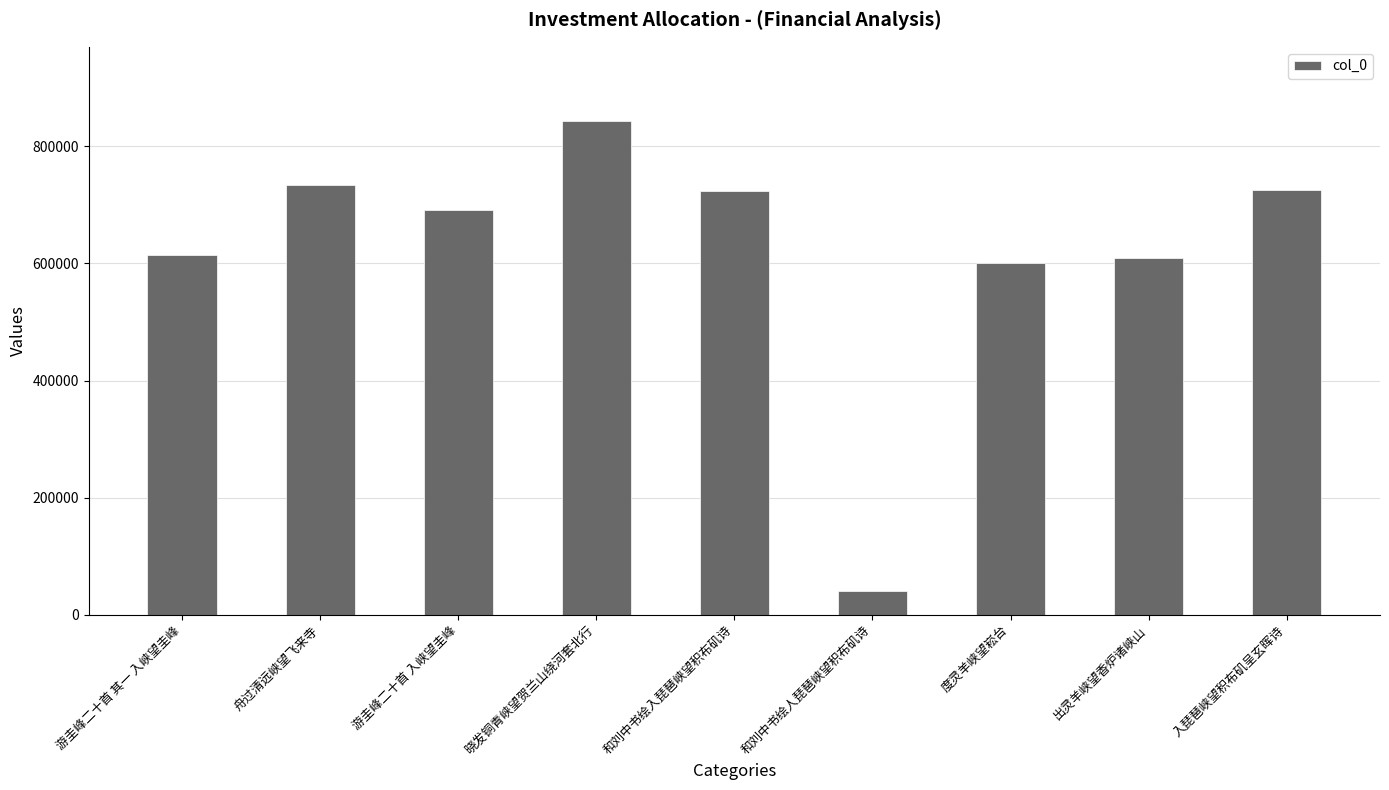

Count the number of categories in the chart.

9